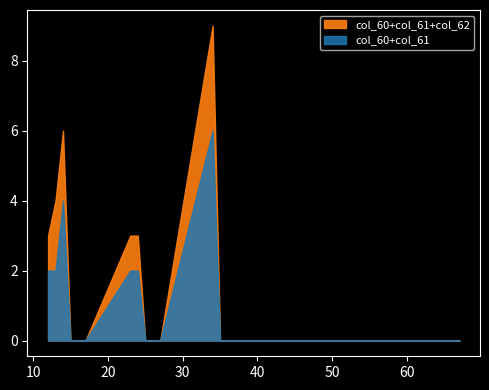

Between 45 and 15, which is larger?

45